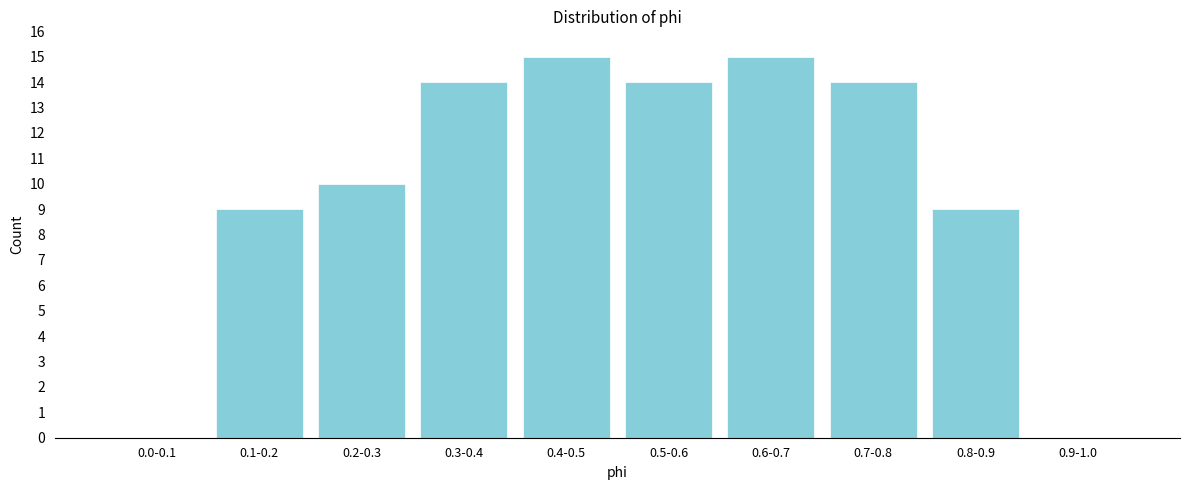

Reading left to right, list all the values displayed in this chart.

0.0-0.1=0	0.1-0.2=9	0.2-0.3=10	0.3-0.4=14	0.4-0.5=15	0.5-0.6=14	0.6-0.7=15	0.7-0.8=14	0.8-0.9=9	0.9-1.0=0